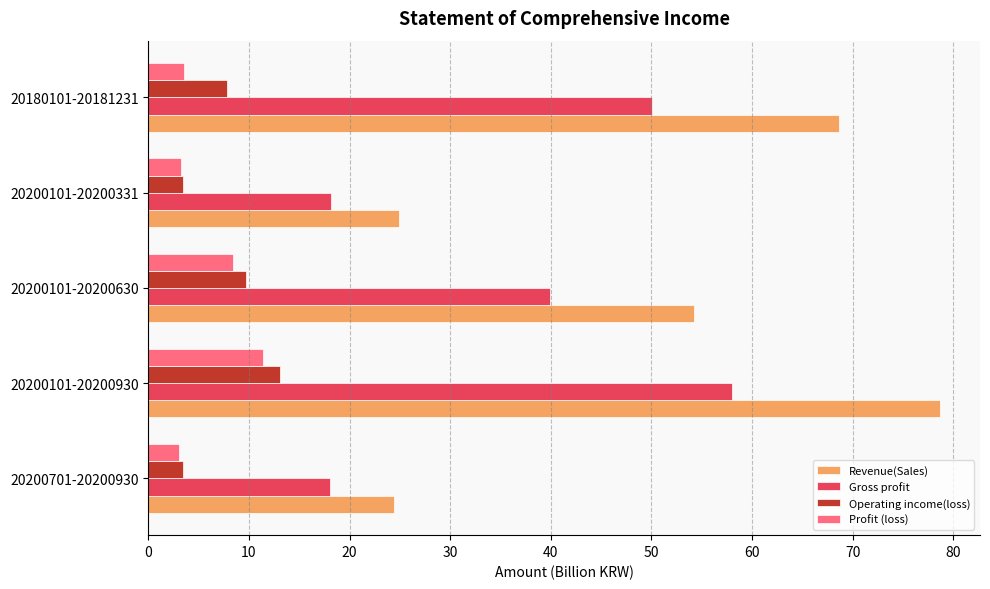

Is it true that Revenue(Sales) equals 68.6 at 20180101-20181231?

True